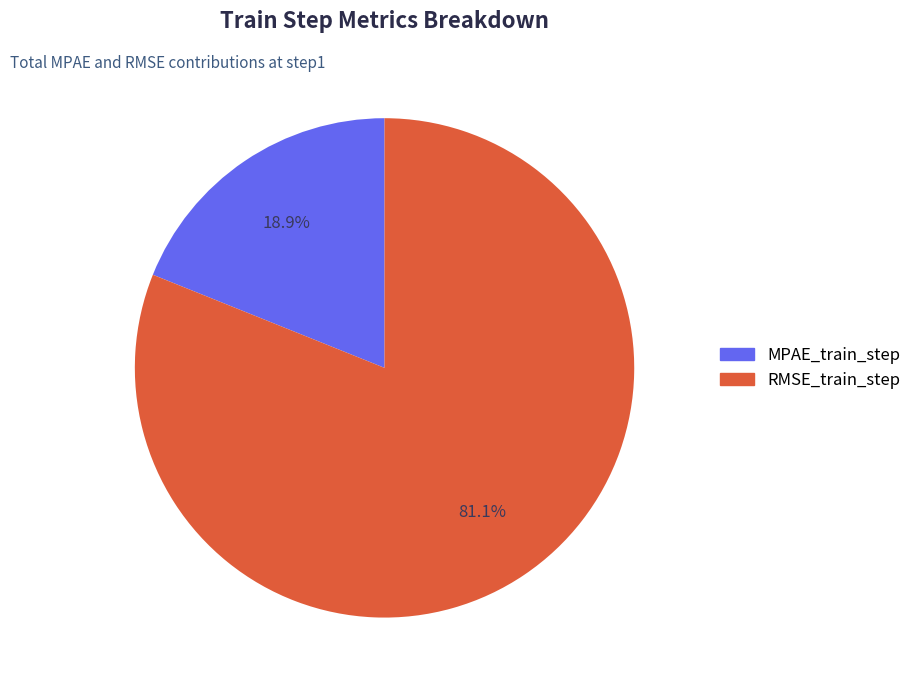

To the nearest percent, what is the combined percentage of RMSE_train_step and MPAE_train_step?

100%